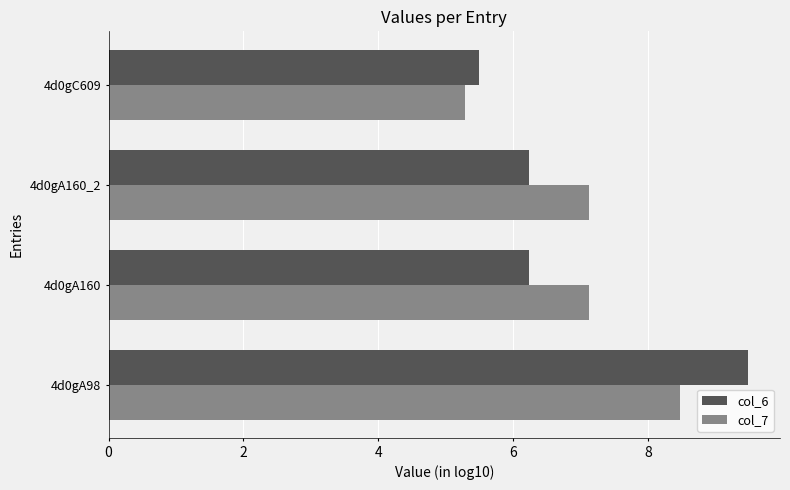

True or false: col_6 has a value of 3.8 at 4d0gA98.

False